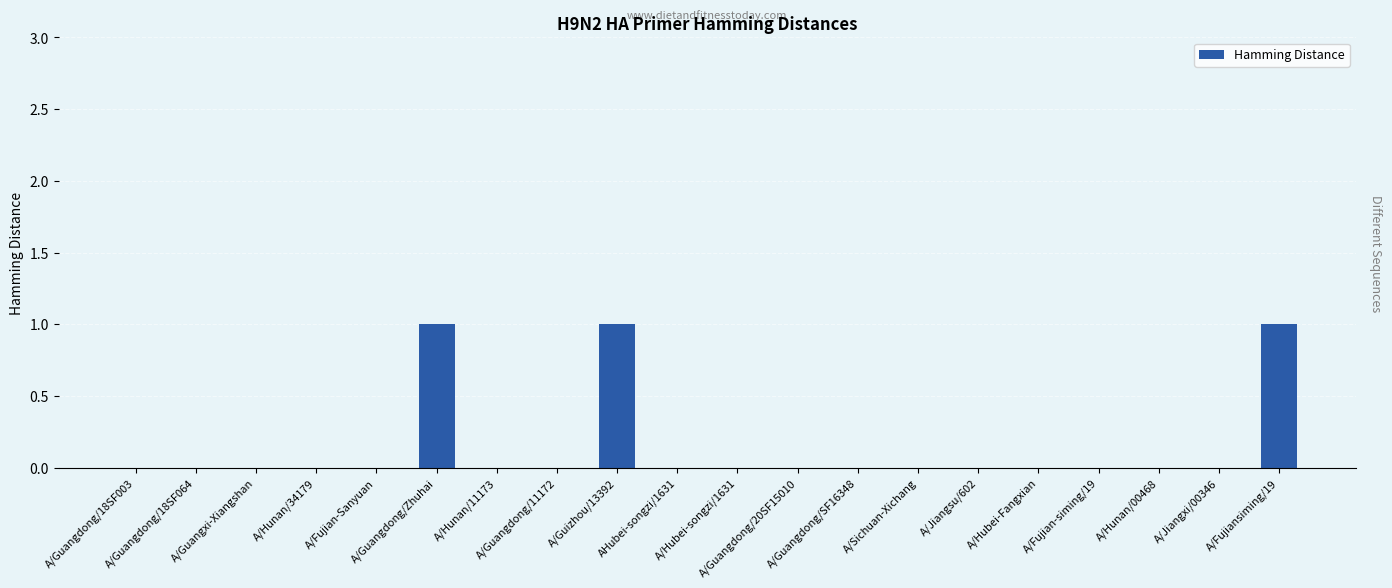

What is the sum of all values?

3